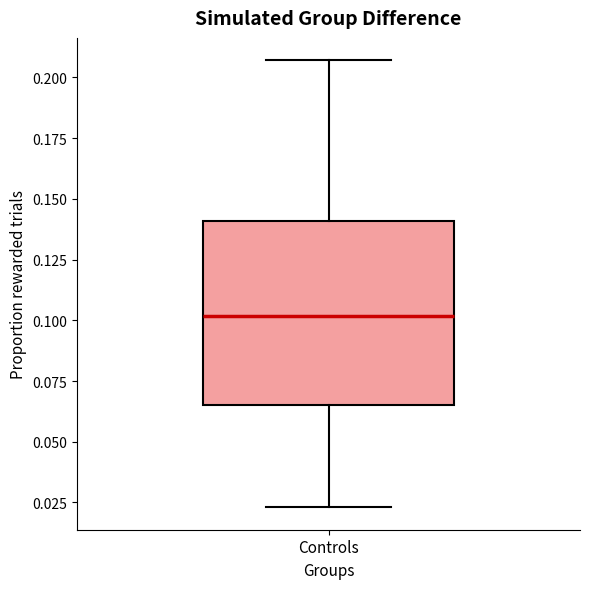

Where does the lower whisker of the box for Controls end on the y-axis? The values are not printed on the chart, so give them approximately, as read against the axis.

0.025